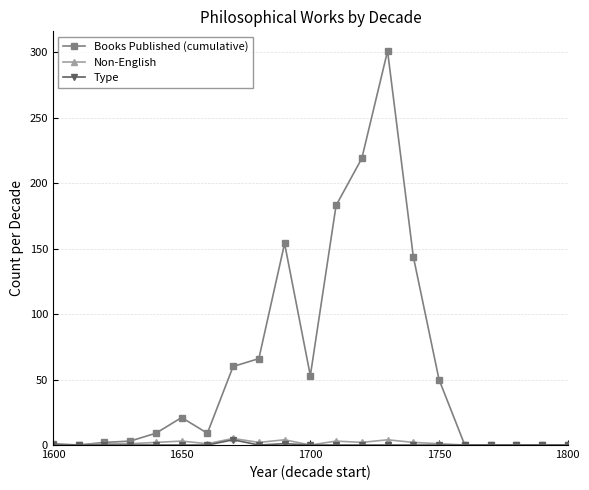

Which series has the largest total across all categories?

Books Published (cumulative)